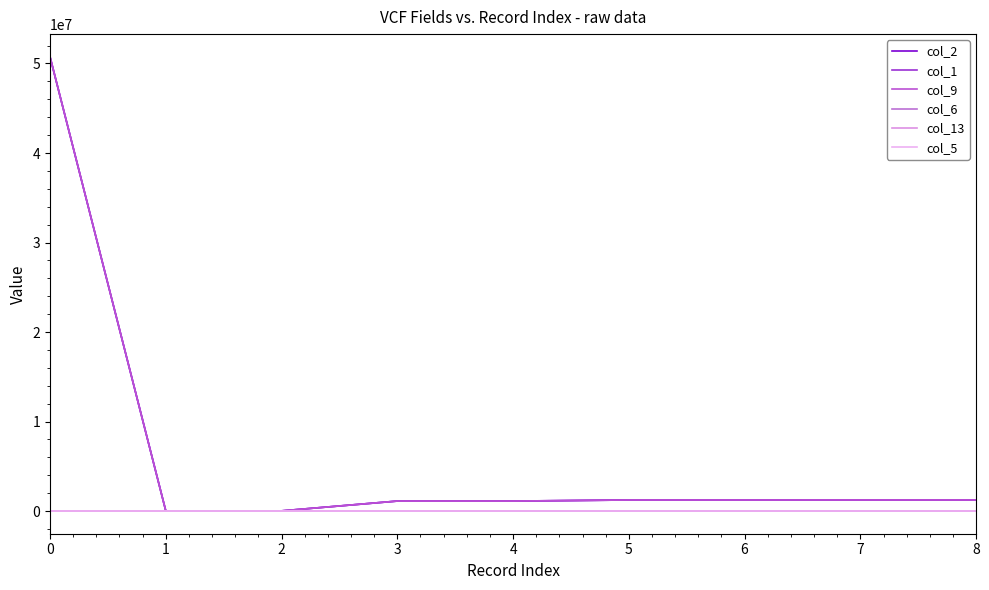

Is this an area chart (filled region under the line)?

No